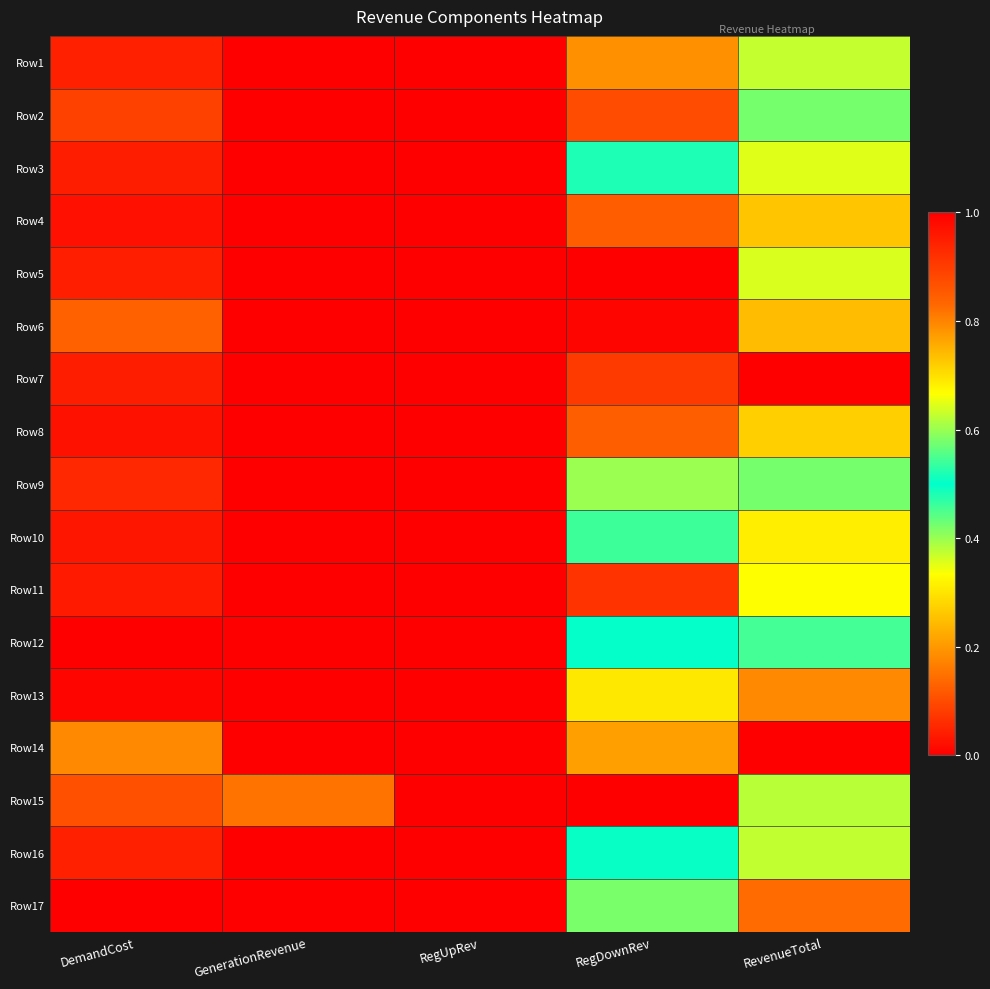

Which has a higher value, GenerationRevenue or DemandCost?

DemandCost